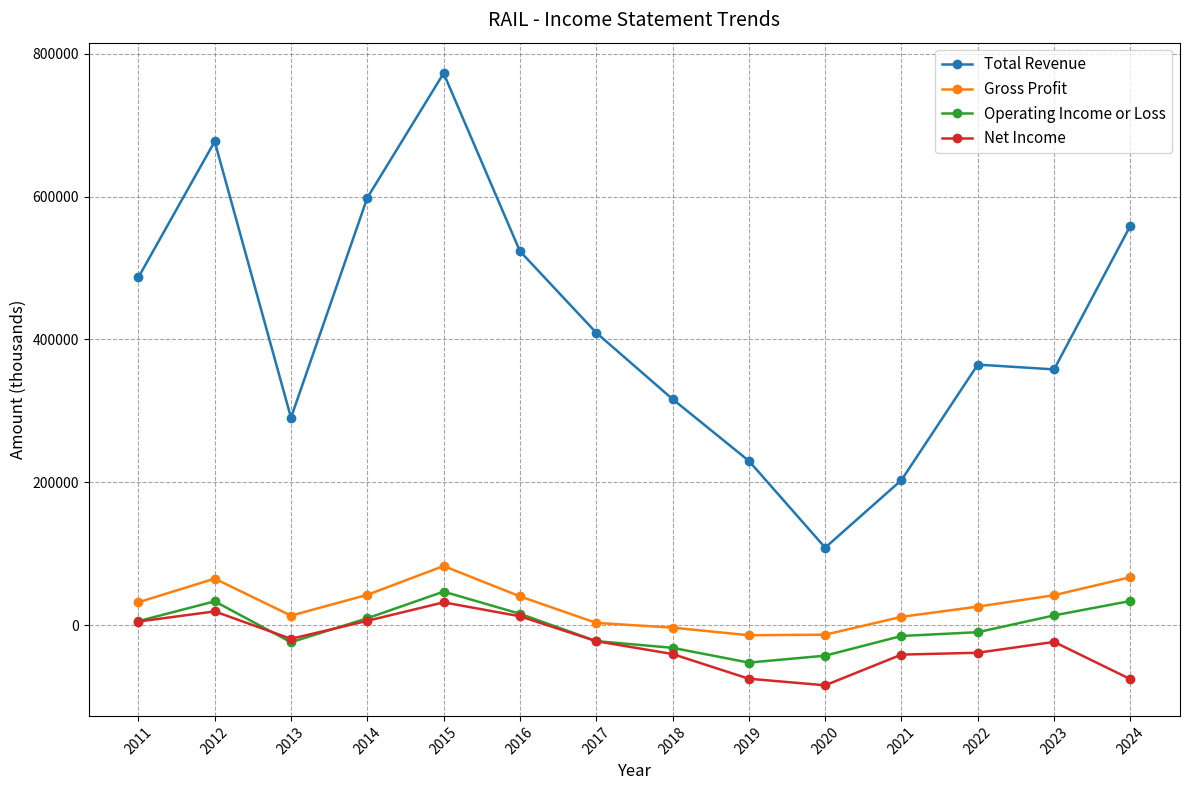

The value of Total Revenue at 2019 is 114835. True or false?

False